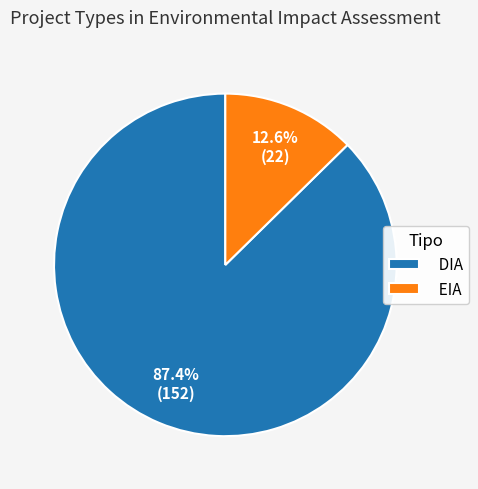

Which slice is the largest?

DIA